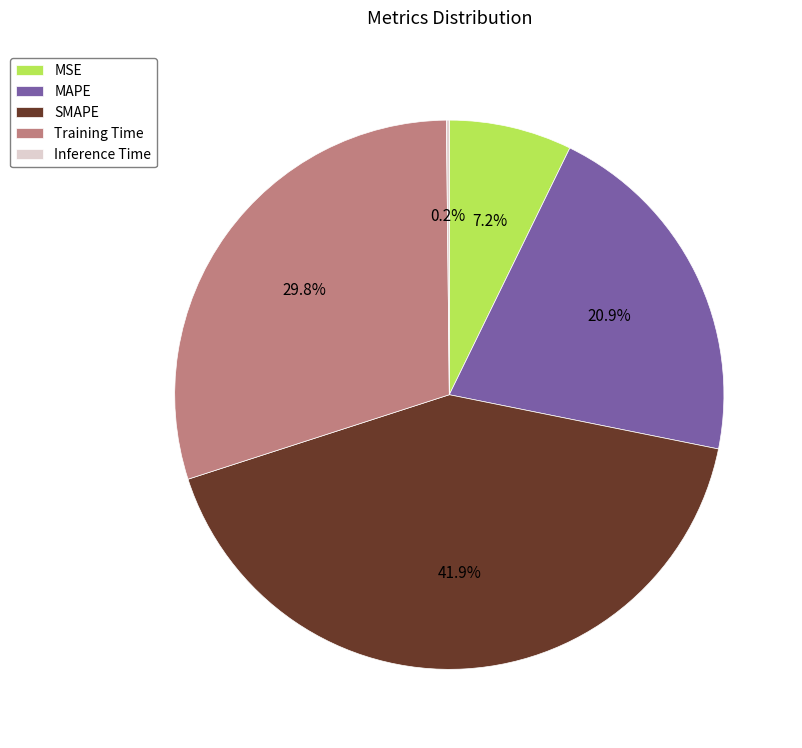

What percentage do MSE and Training Time together represent?

37.0%